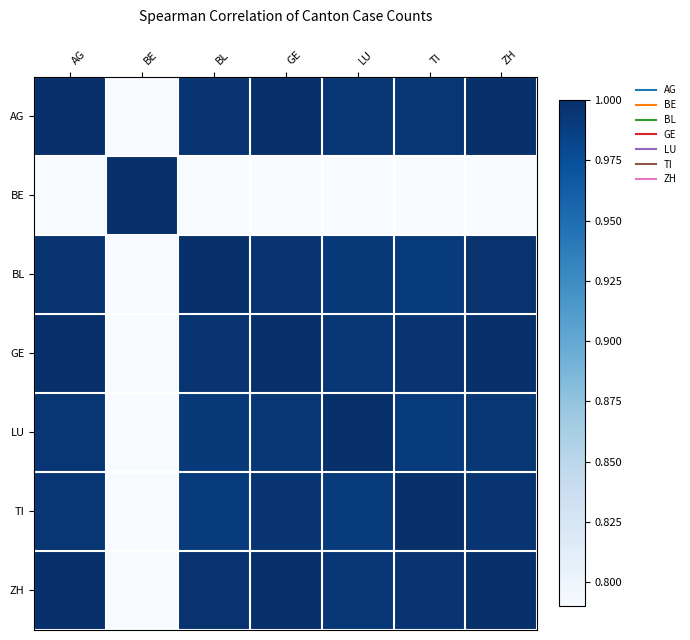

At how many categories does at least one series exceed 0?

7